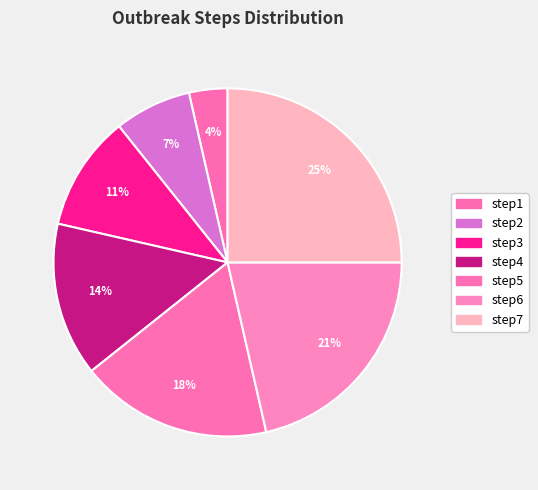

To the nearest percent, what portion does step1 represent?

4%